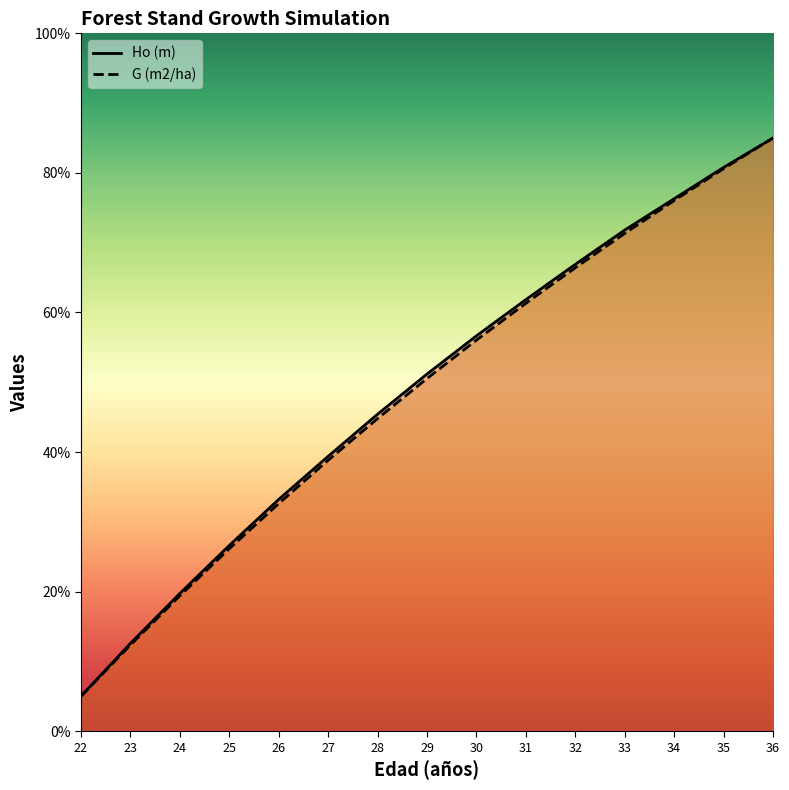

What is the average value of the Ho (m) series?

48.8